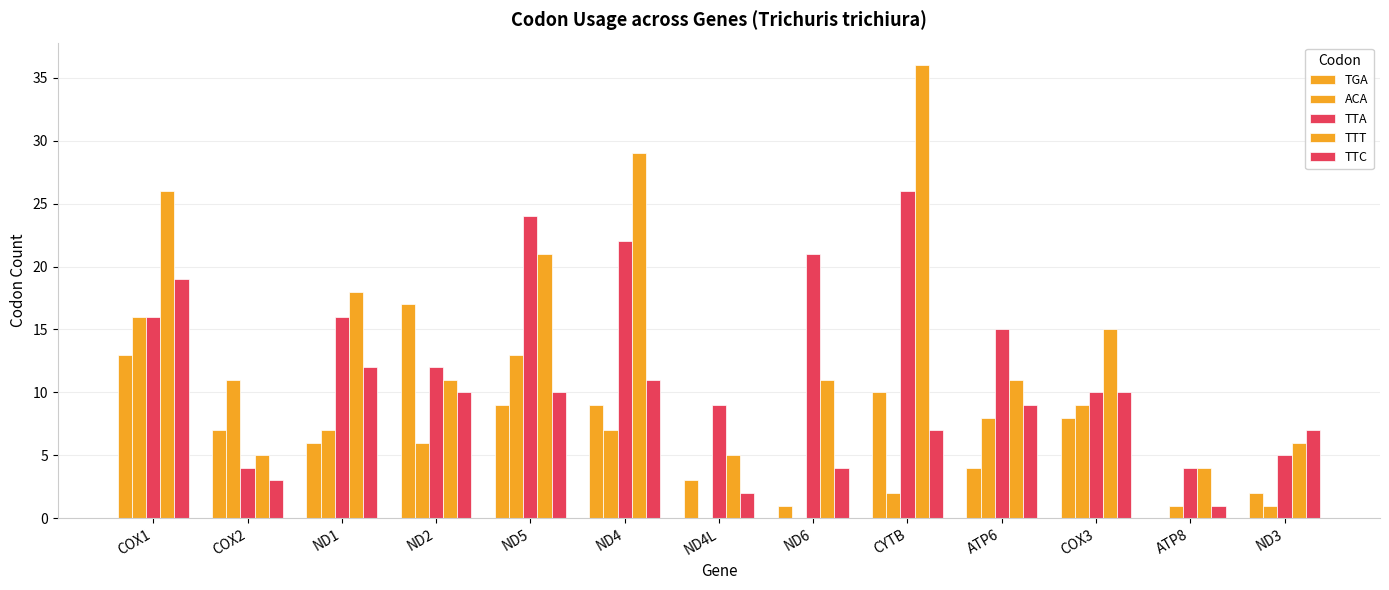

Is it true that TTA equals 16 at ND1?

True